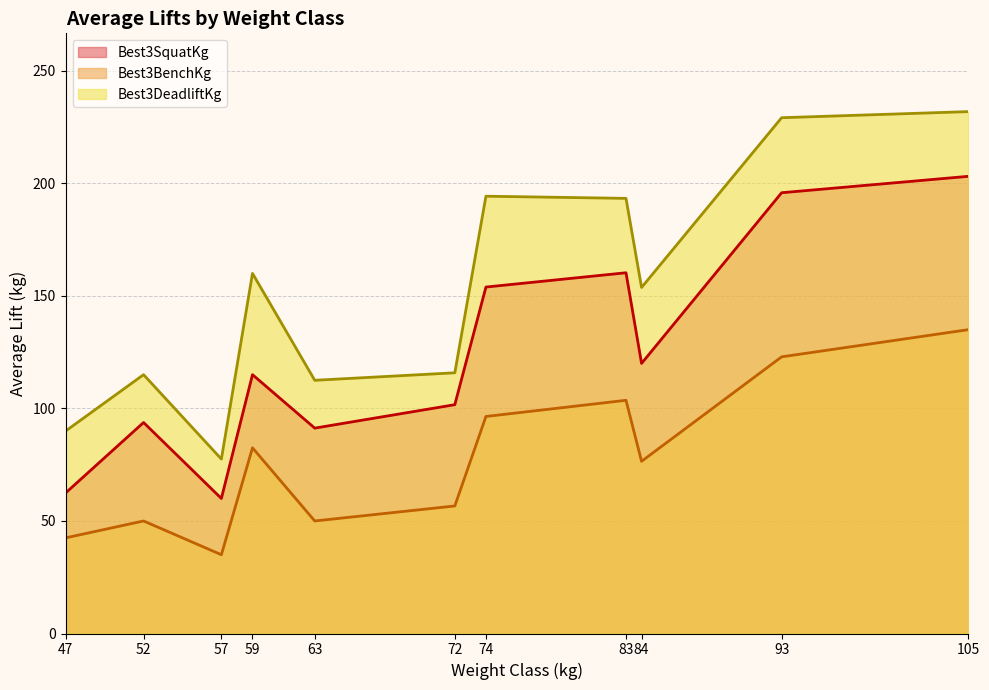

Rank the series by their average value, from highest to lowest.

Best3DeadliftKg, Best3SquatKg, Best3BenchKg